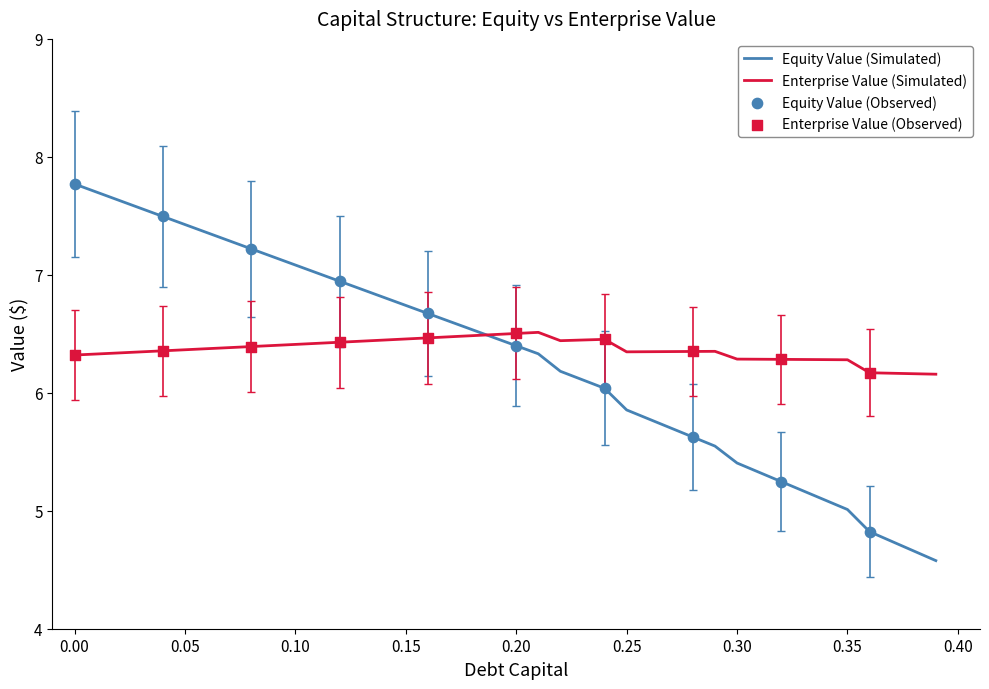

What is the lowest value of the Equity Value (Simulated) series?

4.6